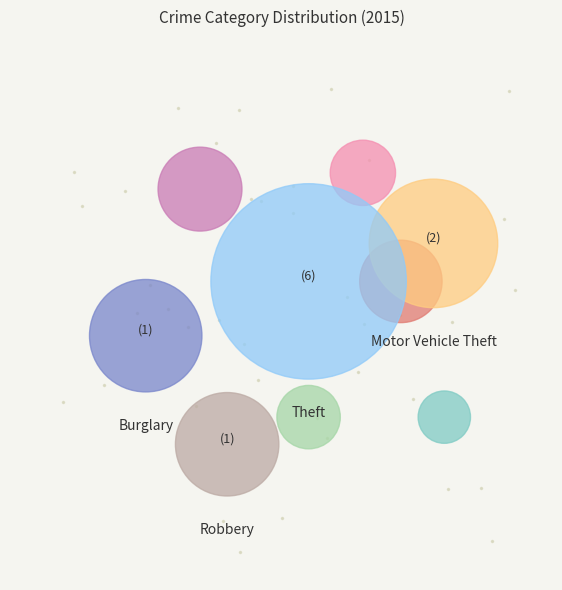

To the nearest percent, what is the difference between the Homicide and Robbery slice percentages?

8%